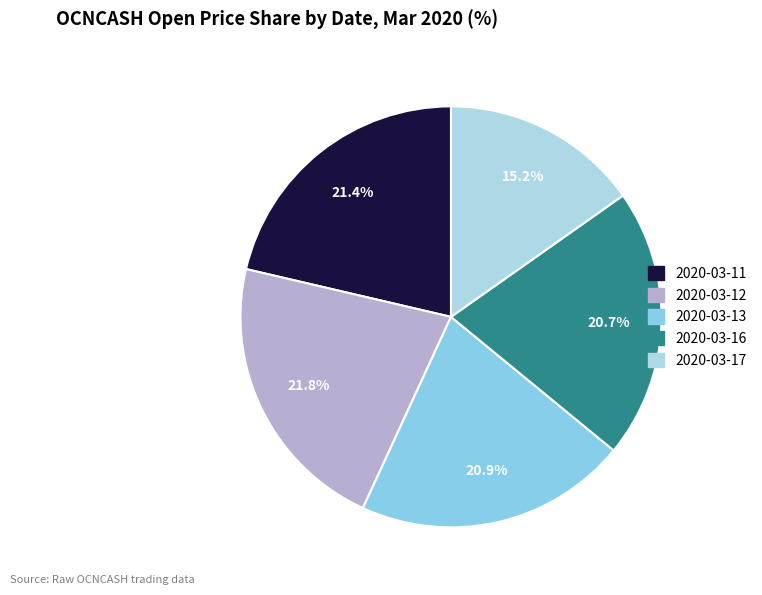

Between 2020-03-11 and 2020-03-13, which is larger?

2020-03-11